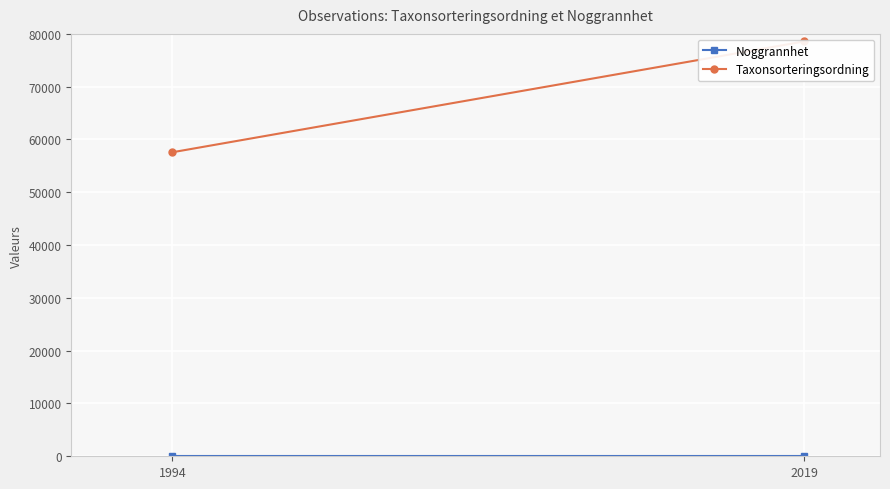

The Noggrannhet series shows 4 at 1994. True or false?

False